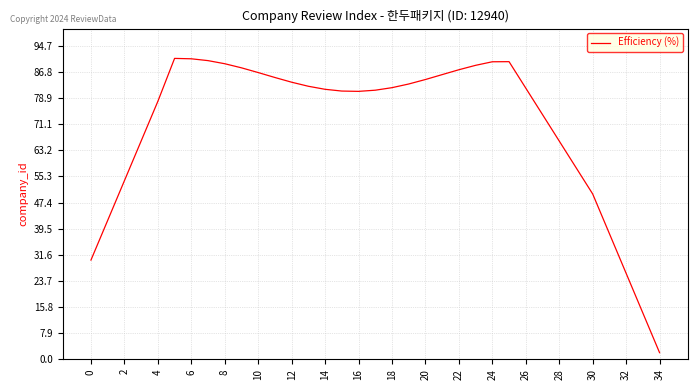

What is the difference between the maximum and second lowest values?

77.0